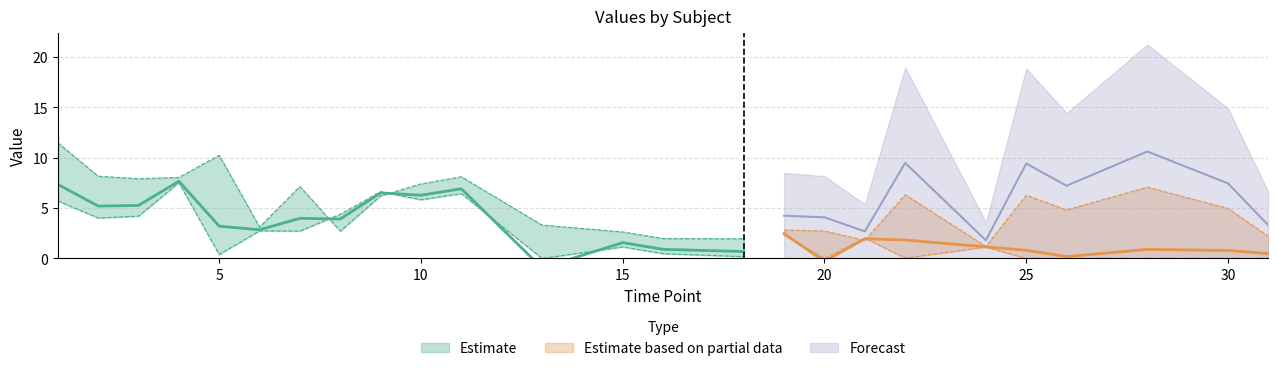

How many lines are shown in the chart?

4